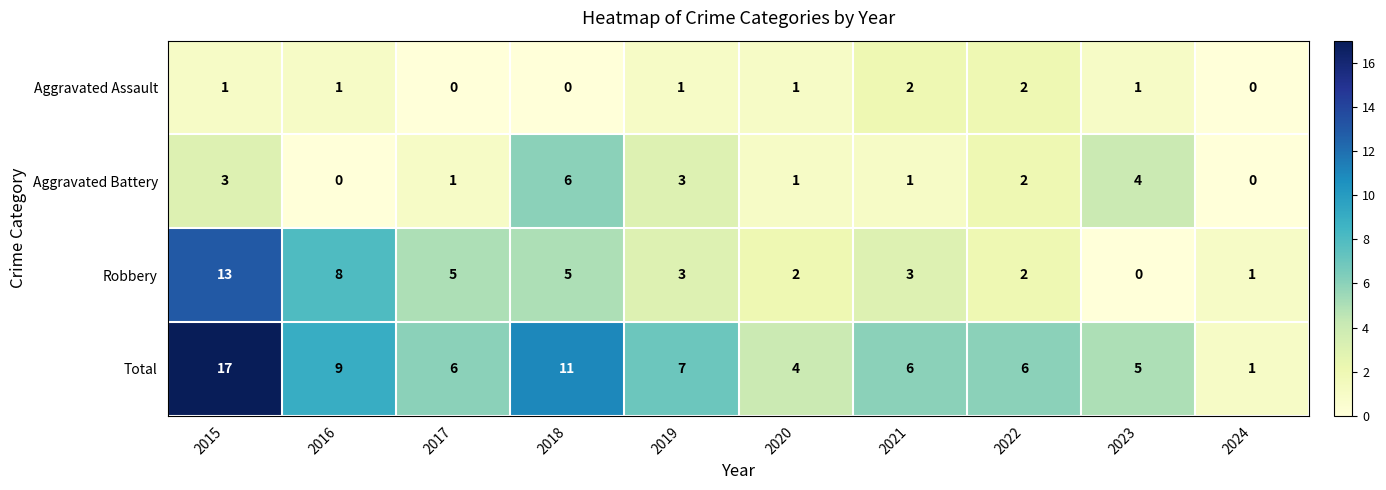

What is the highest value of the Robbery series?

13